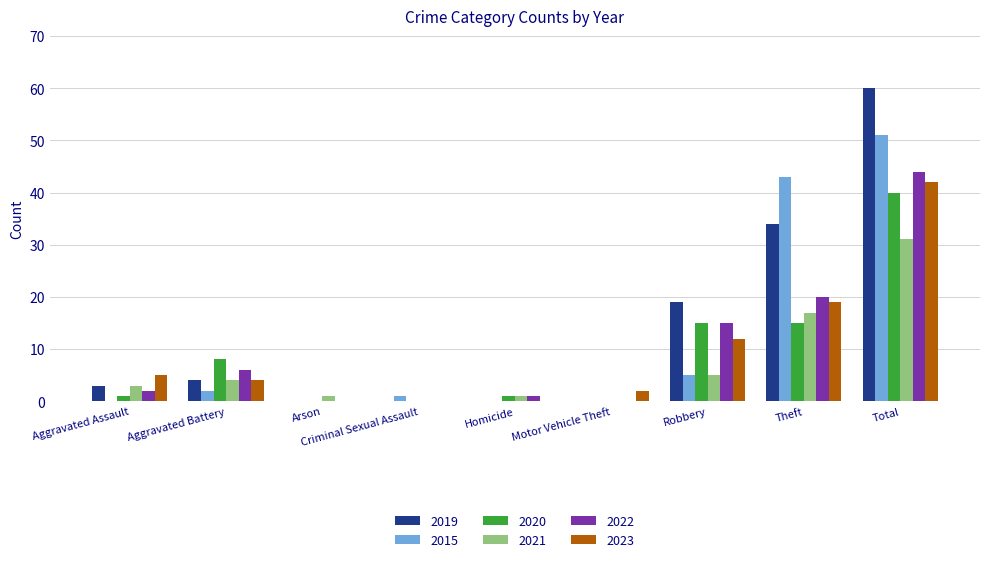

How many groups of bars are there?

9